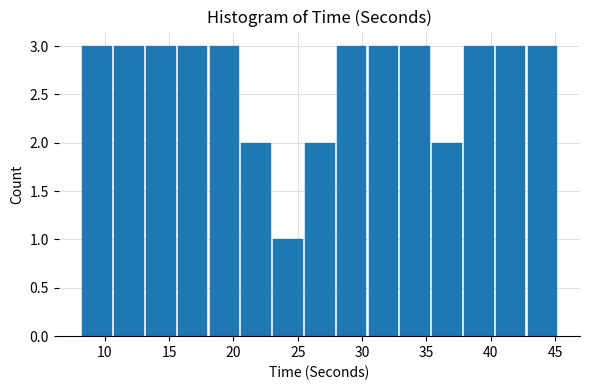

Reading left to right, list every bar in this chart as the range it spans on the x-axis followed by its height. Neither the bar edges nor the heights are printed on the chart, so give them approximately, as read against the axes.

8.5 to 10.5: 3
10.5 to 13.0: 3
13.0 to 15.5: 3
15.5 to 18.0: 3
18.0 to 20.5: 3
20.5 to 23.0: 2
23.0 to 25.5: 1
25.5 to 28.0: 2
28.0 to 30.5: 3
30.5 to 33.0: 3
33.0 to 35.5: 3
35.5 to 38.0: 2
38.0 to 40.5: 3
40.5 to 43.0: 3
43.0 to 45.5: 3